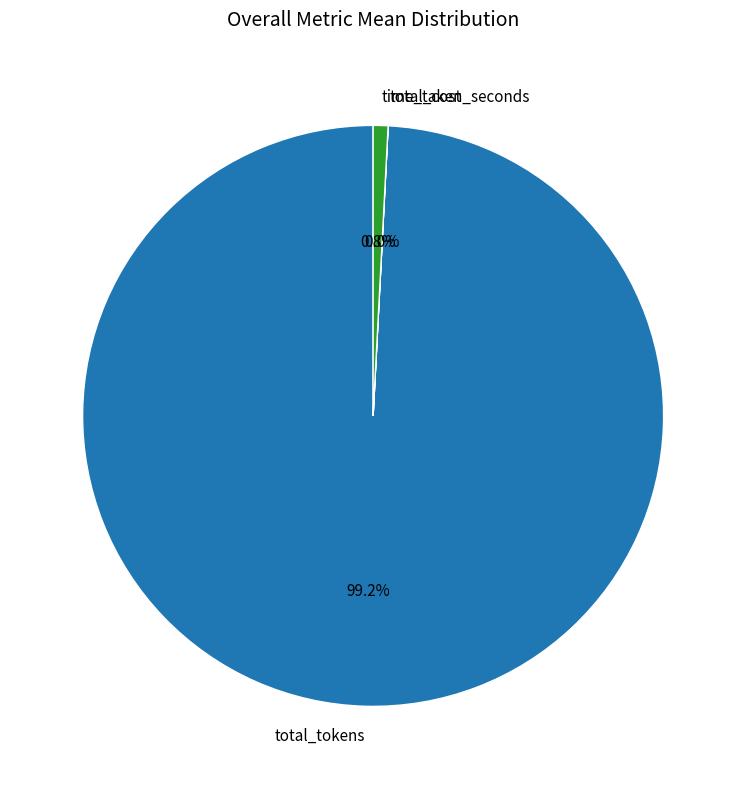

What is the largest slice in the pie chart?

total_tokens